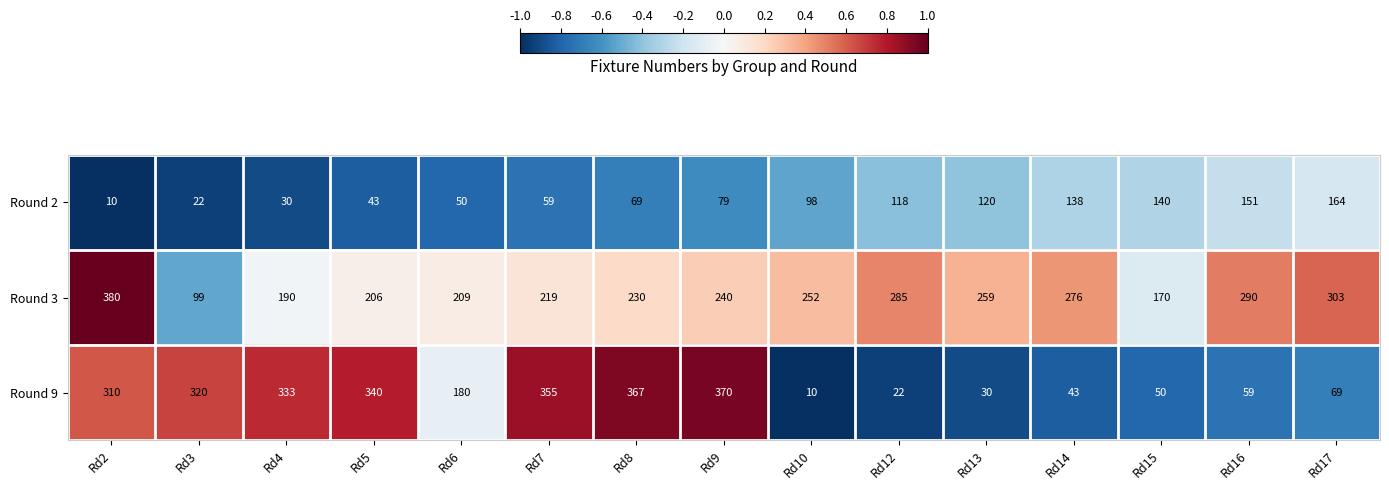

Rank the series by their maximum value, from lowest to highest.

Round 2, Round 9, Round 3